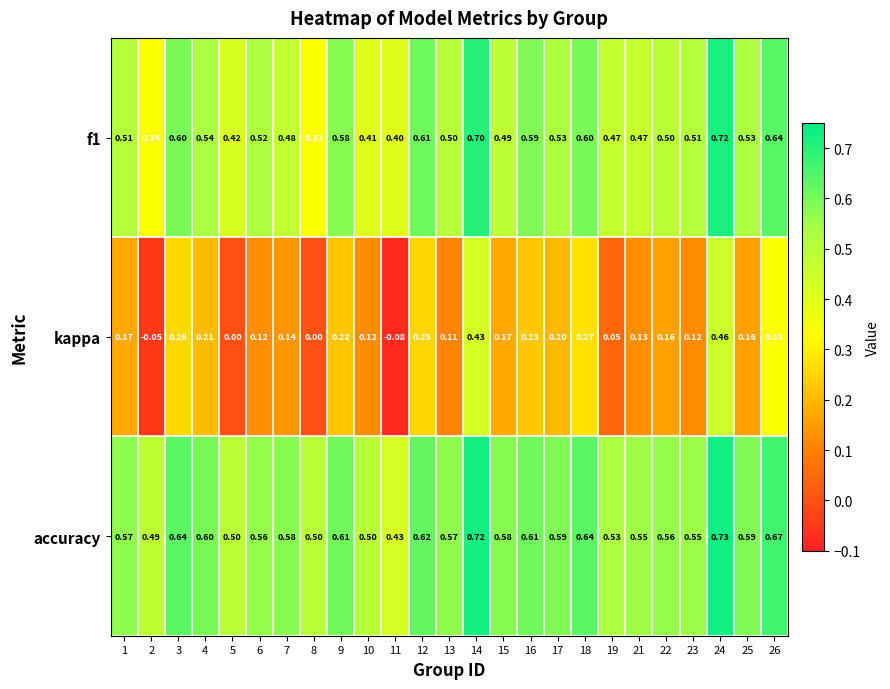

How many series are shown in this chart?

3